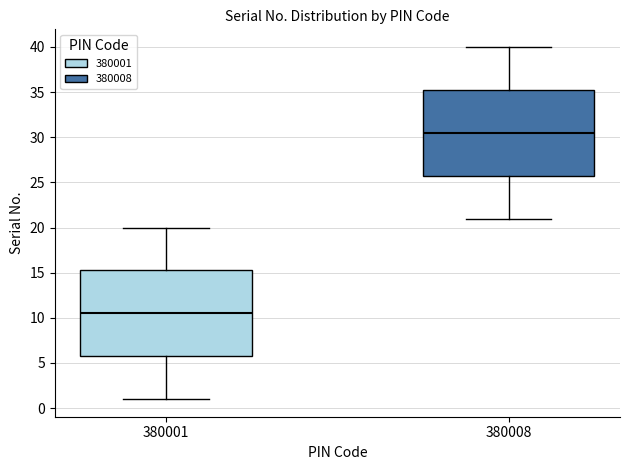

Which box's median line is the highest?

380008